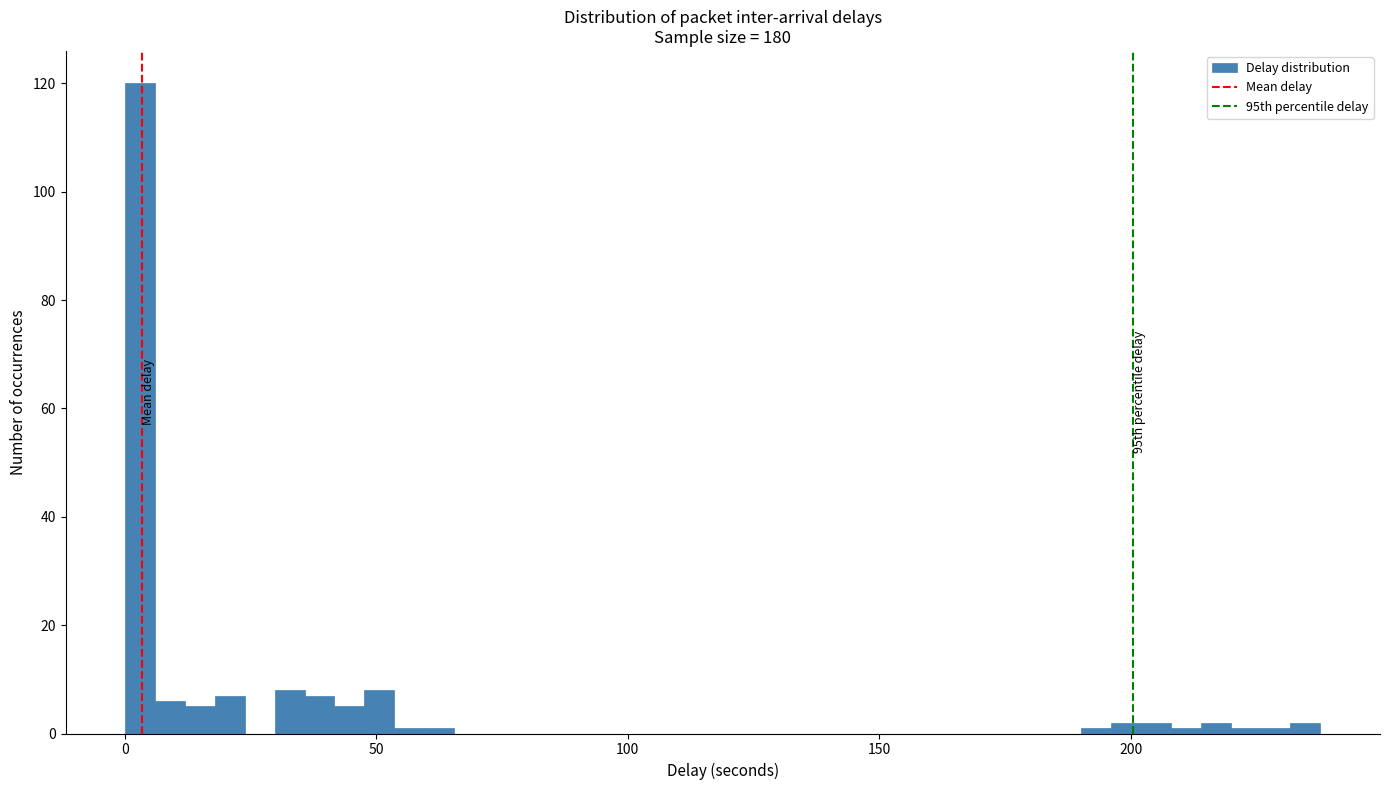

Around what value on the x-axis is the tallest bar? Give the approximate position of its centre, as read against the axis.

5